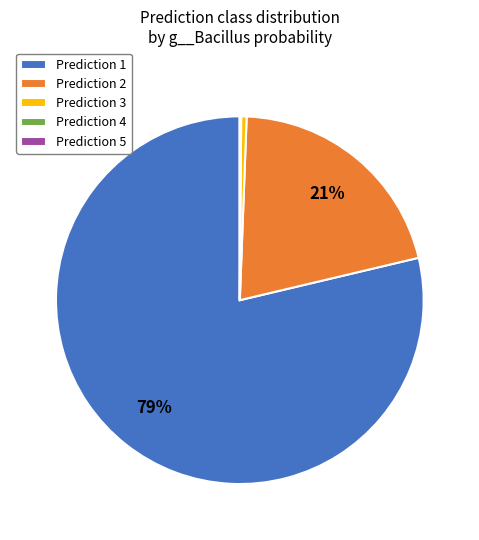

Is it true that Prediction 2 is 9% of the pie?

False